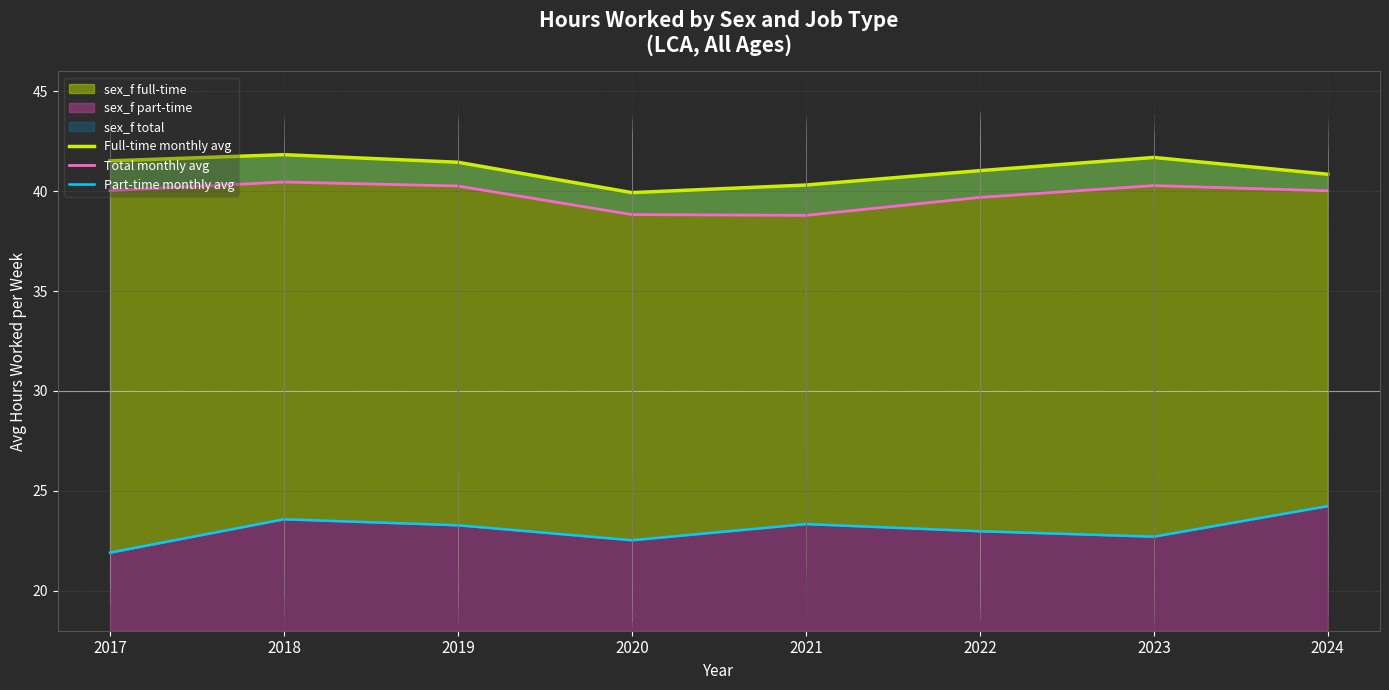

How many data points in Total monthly avg are above 40?

5